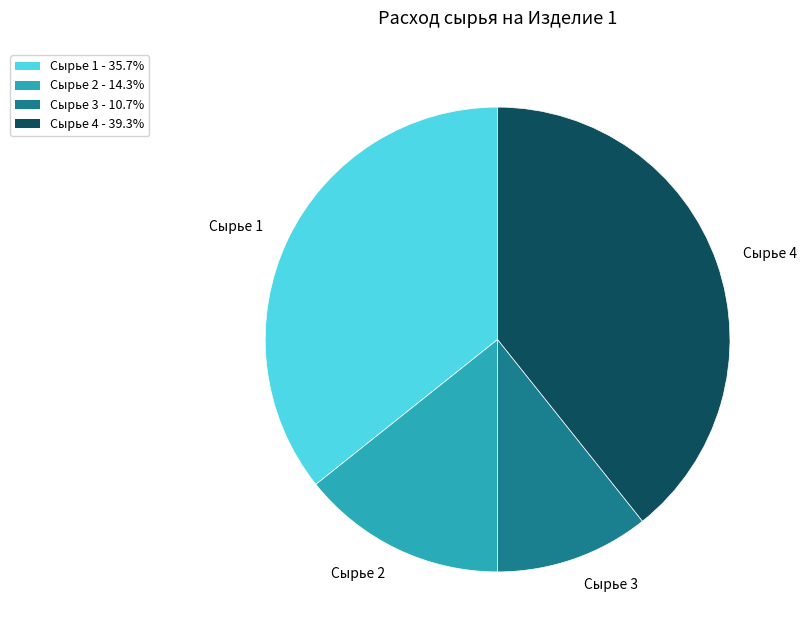

Is Сырье 3 the majority of the pie?

No